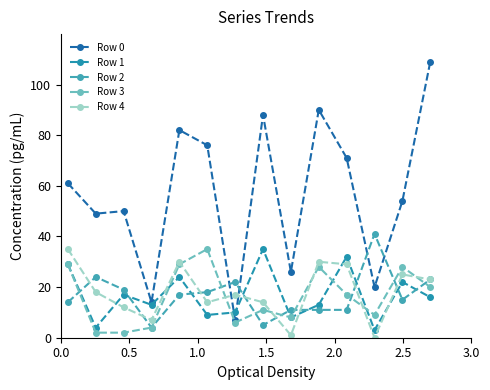

How many interior local valleys does the Row 4 series have?

4